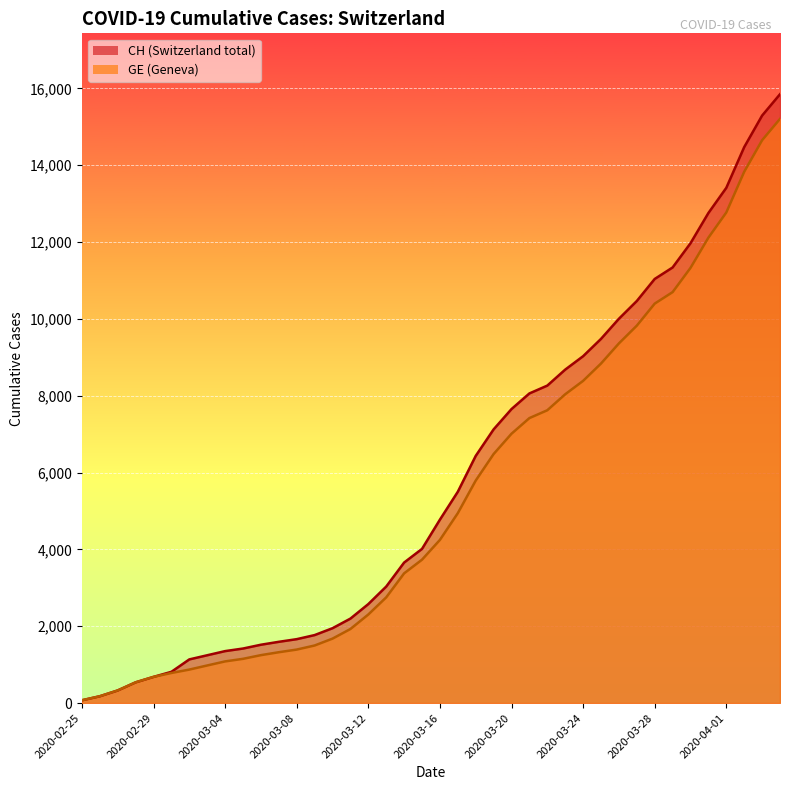

How many data points does each series have?

40